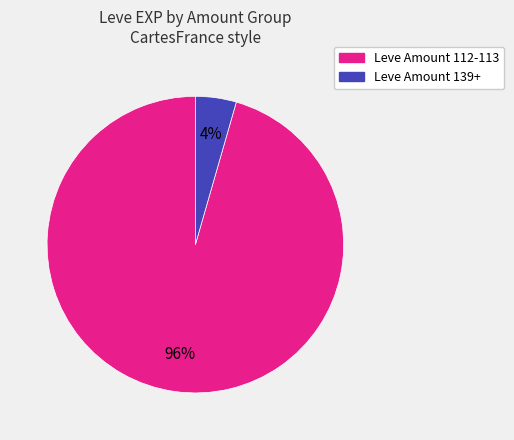

Is there any slice that represents more than half of the pie?

Yes